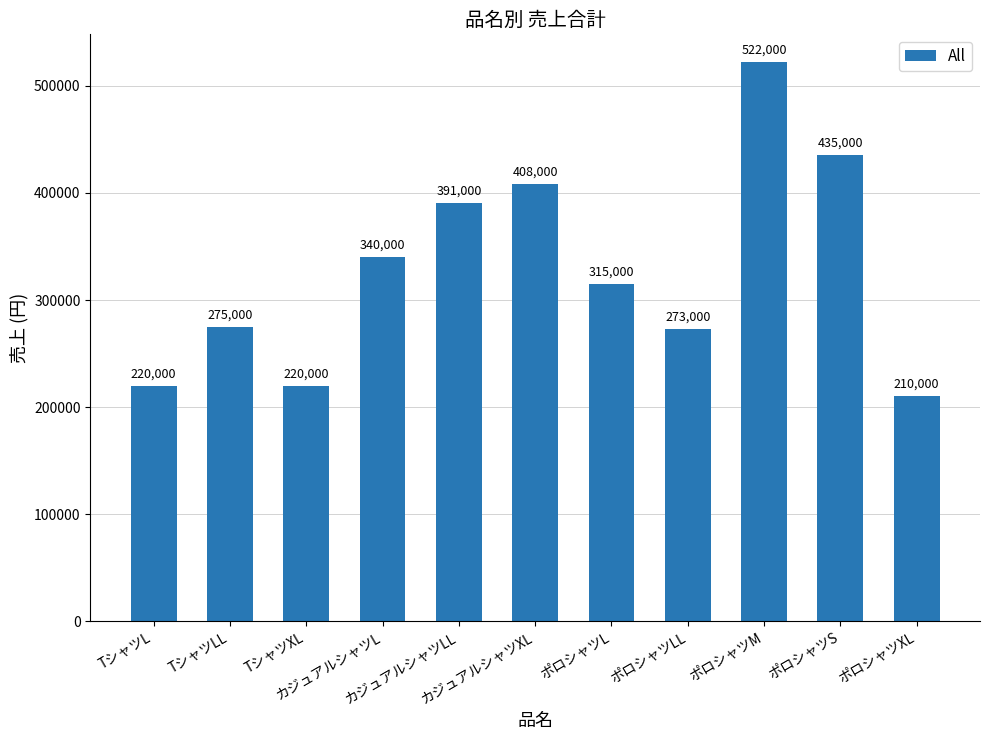

What is the value of the 5th bar from the left?

391000